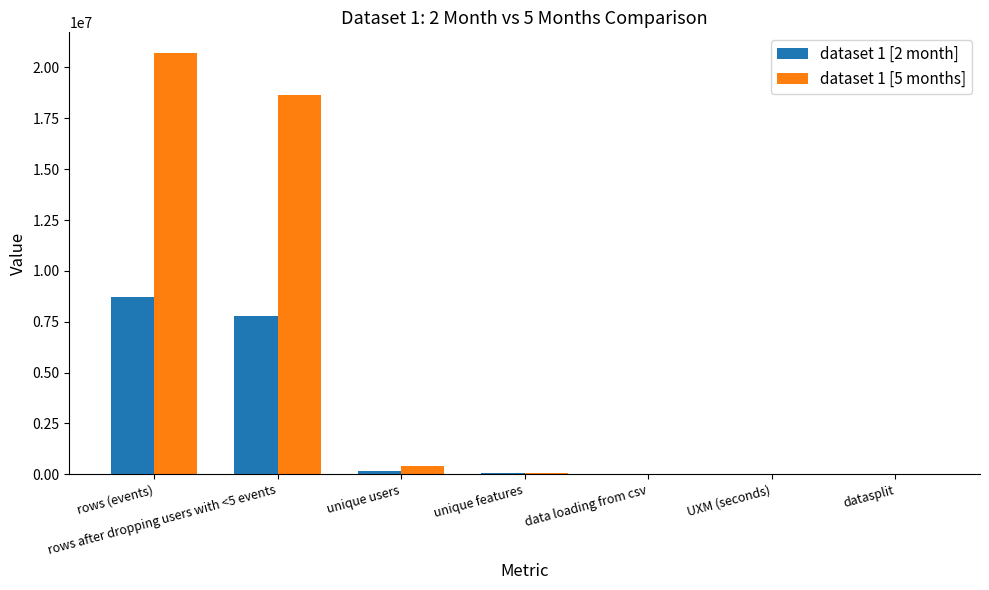

What value does the dataset 1 [5 months] series have at rows (events)?

20692840.0